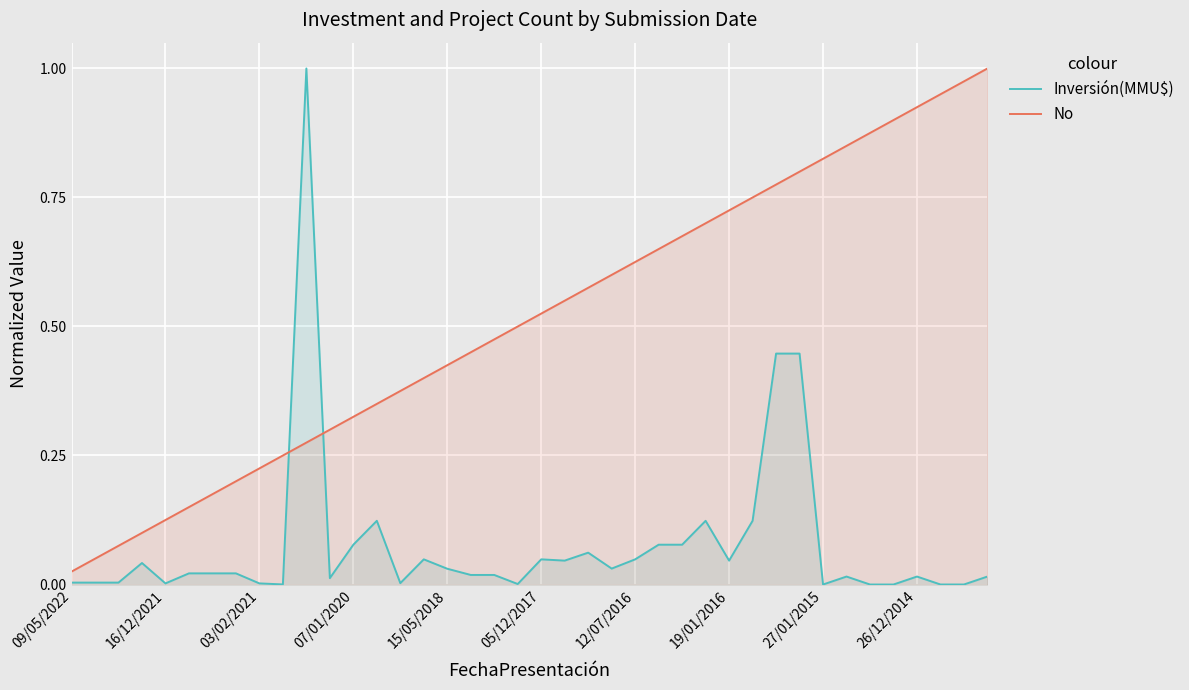

At which category is the sum across all series the highest?

10